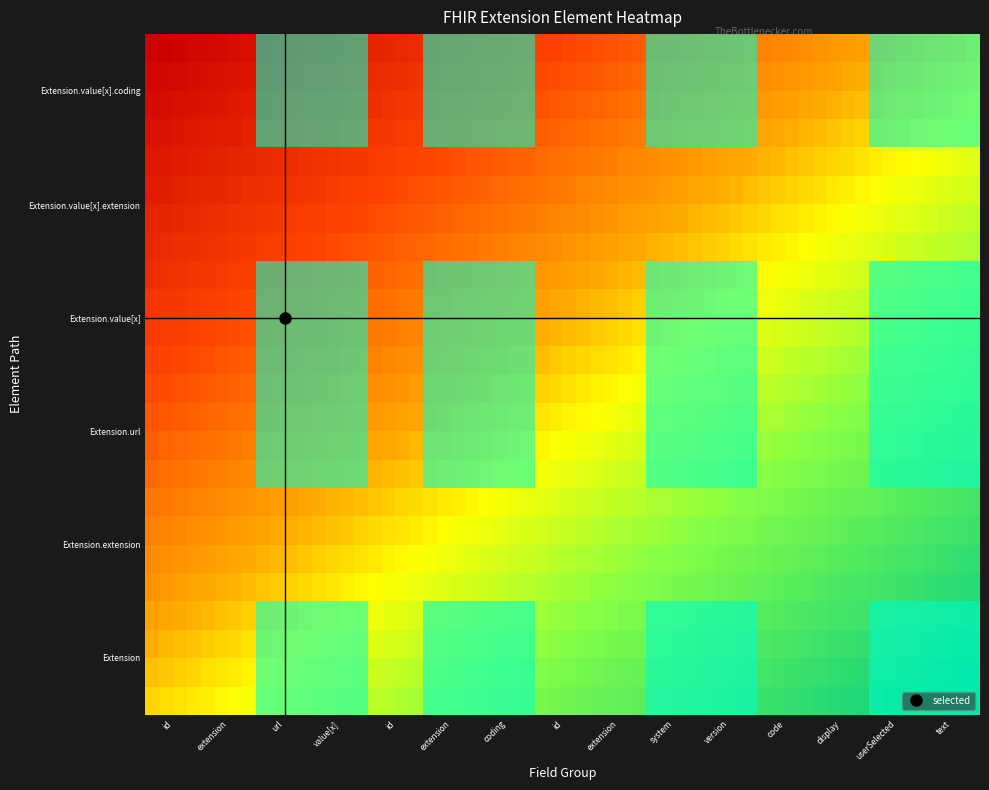

What is the difference between the maximum and minimum values in the Extension.value[x] series?

1.0